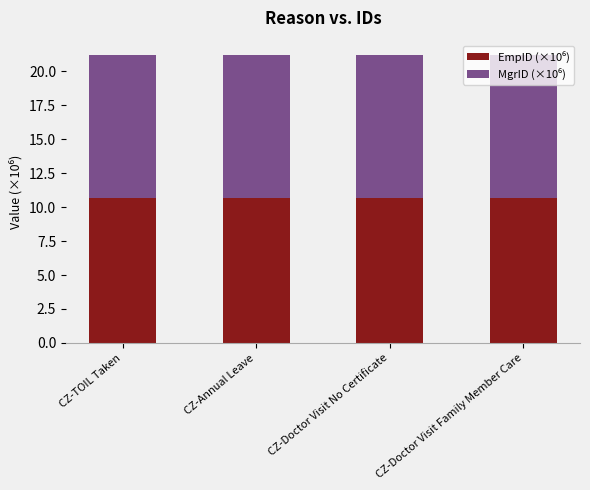

Does the chart contain stacked bars?

Yes